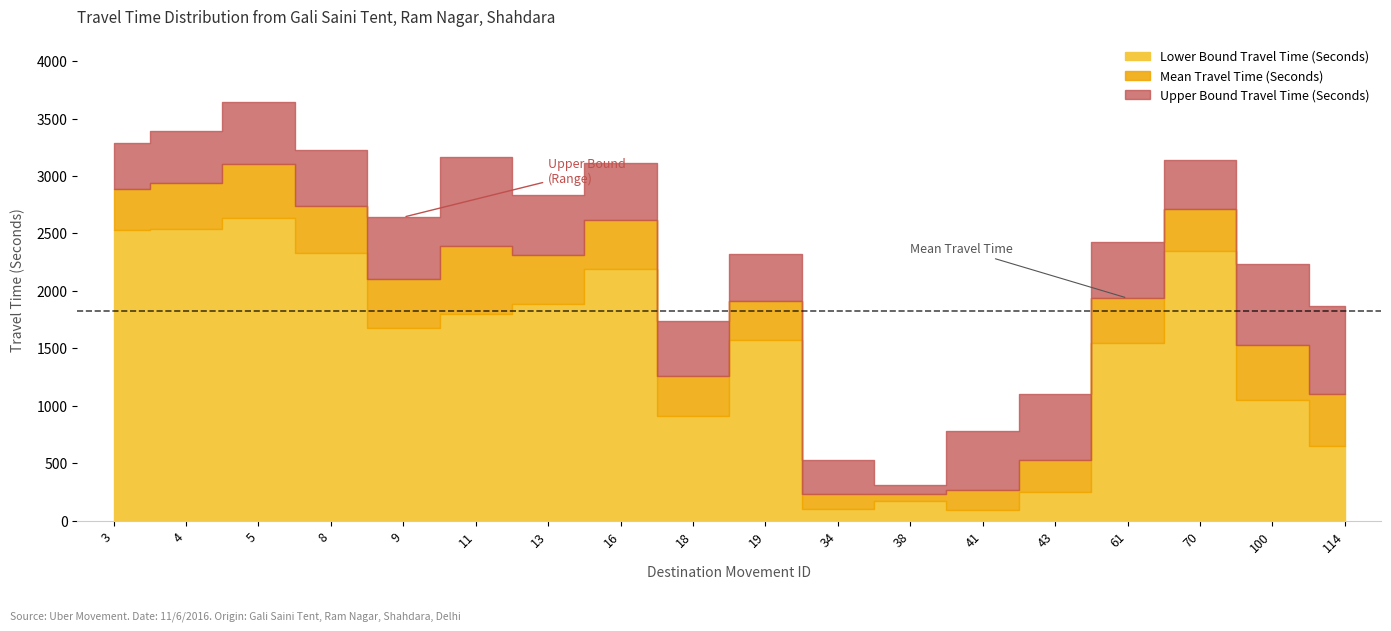

Reading left to right, extract all data points from this chart.

Lower Bound Travel Time (Seconds): 2530	2539	2637	2330	1673	1802	1890	2193	912	1575	104	173	90	253	1544	2348	1050	650
Mean Travel Time (Seconds): 2886	2936	3101	2743	2103	2388	2315	2613	1261	1913	234	233	265	529	1937	2717	1532	1104
Upper Bound Travel Time (Seconds): 3290	3394	3645	3228	2642	3163	2835	3112	1742	2323	526	313	777	1103	2429	3142	2234	1872